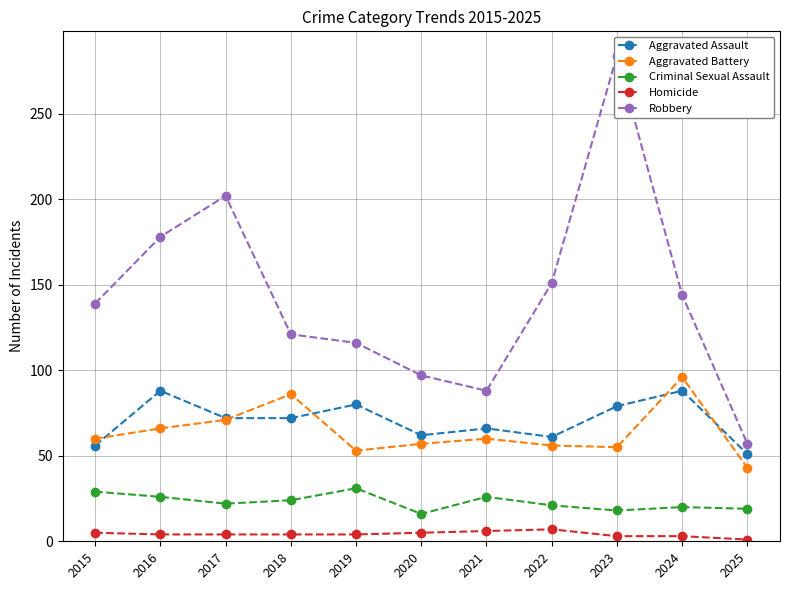

What is the difference between the second highest and minimum values in the Criminal Sexual Assault series?

13